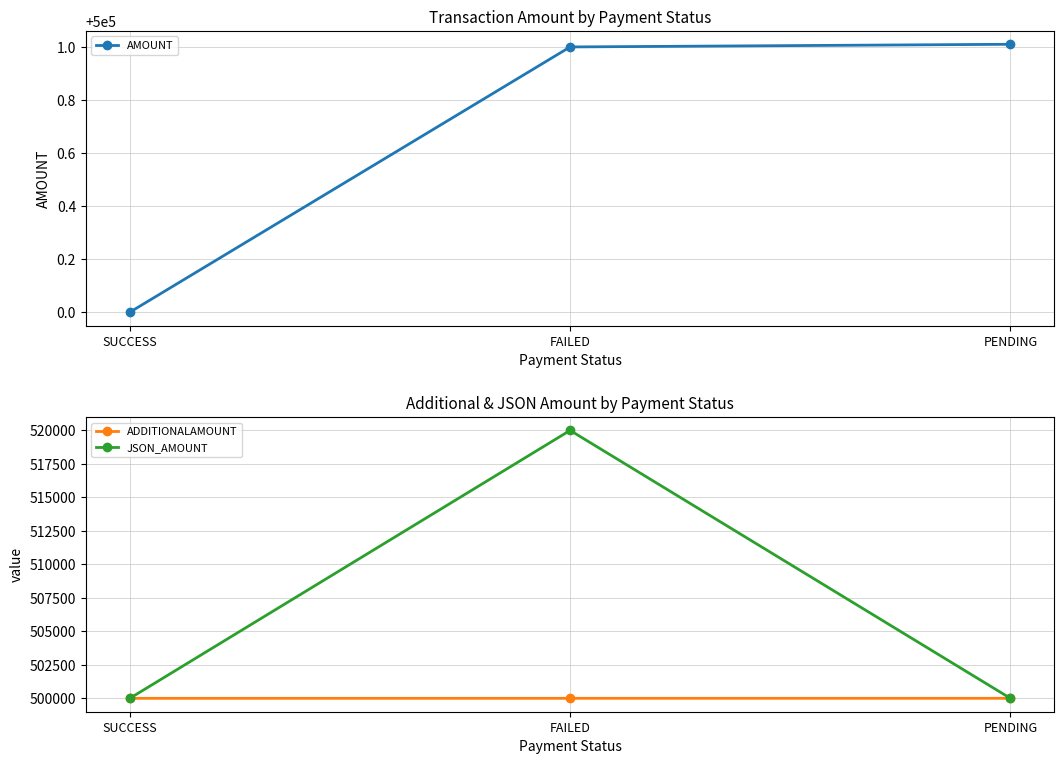

How many lines are shown in the chart?

3